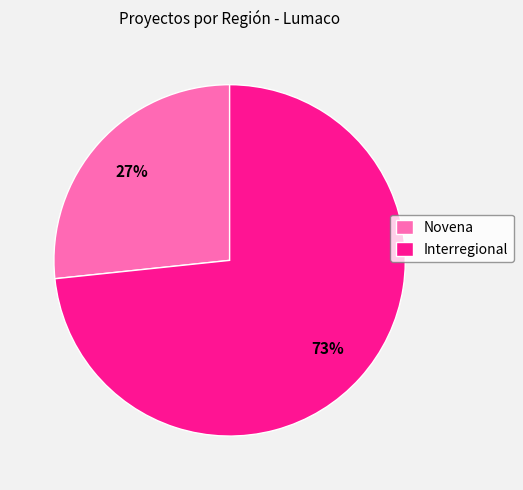

Is it true that Novena is 27% of the pie?

True